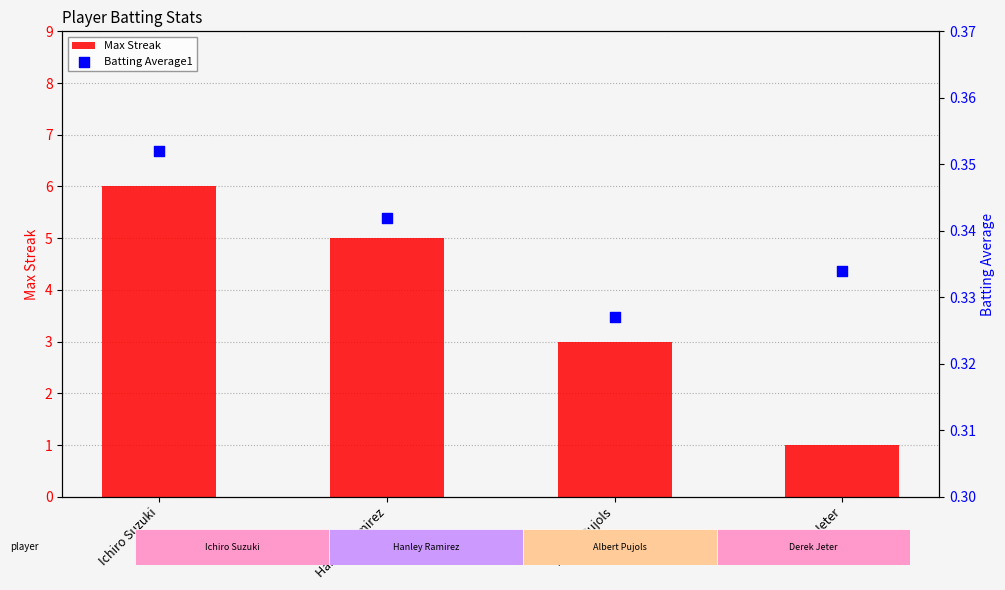

What are all the series names shown in the legend?

Max Streak, Batting Average1